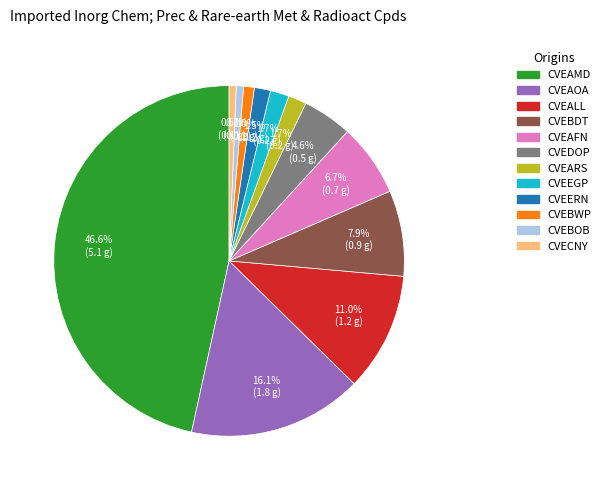

Between CVEBWP and CVEAMD, which is larger?

CVEAMD